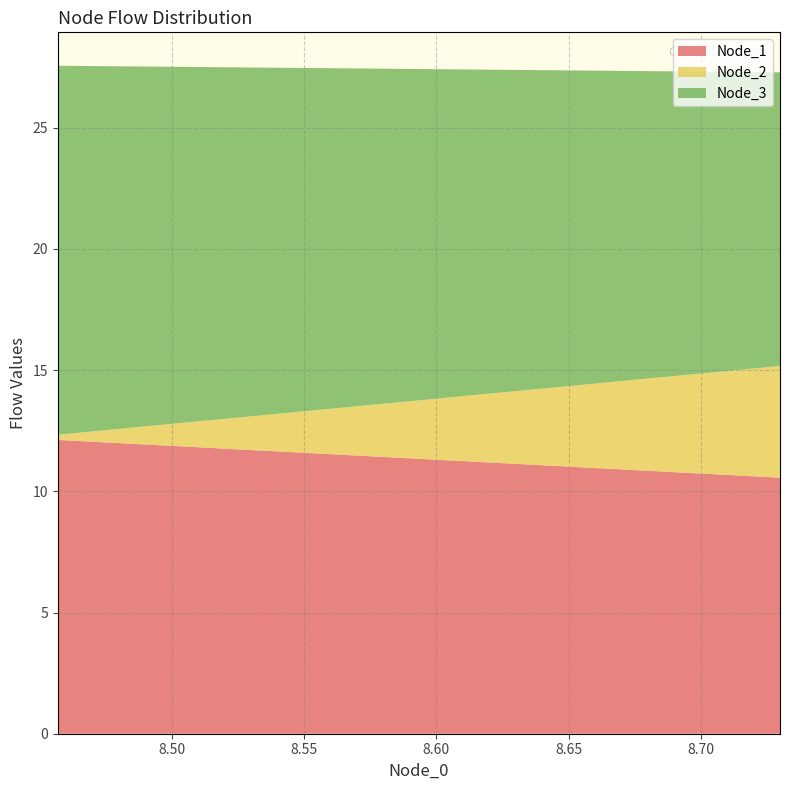

Reading left to right, list all the values displayed in this chart.

Node_1: Historical flow=12.1	Pareto solution 1=11.3	Pareto solution 2=10.6
Node_2: Historical flow=0.2	Pareto solution 1=2.4	Pareto solution 2=4.6
Node_3: Historical flow=15.2	Pareto solution 1=13.7	Pareto solution 2=12.1